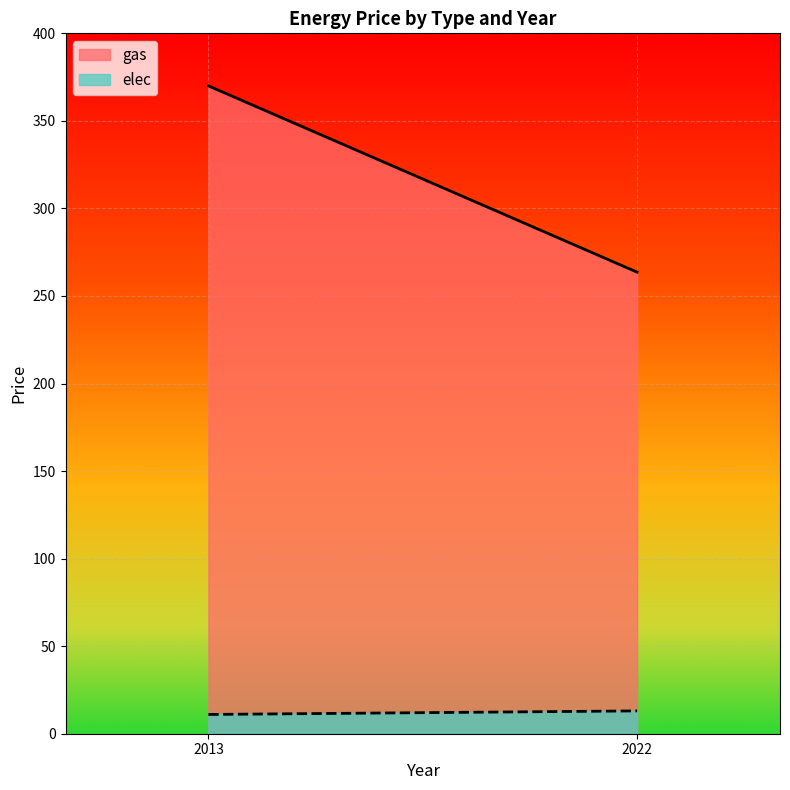

What is the minimum value for gas?

263.6